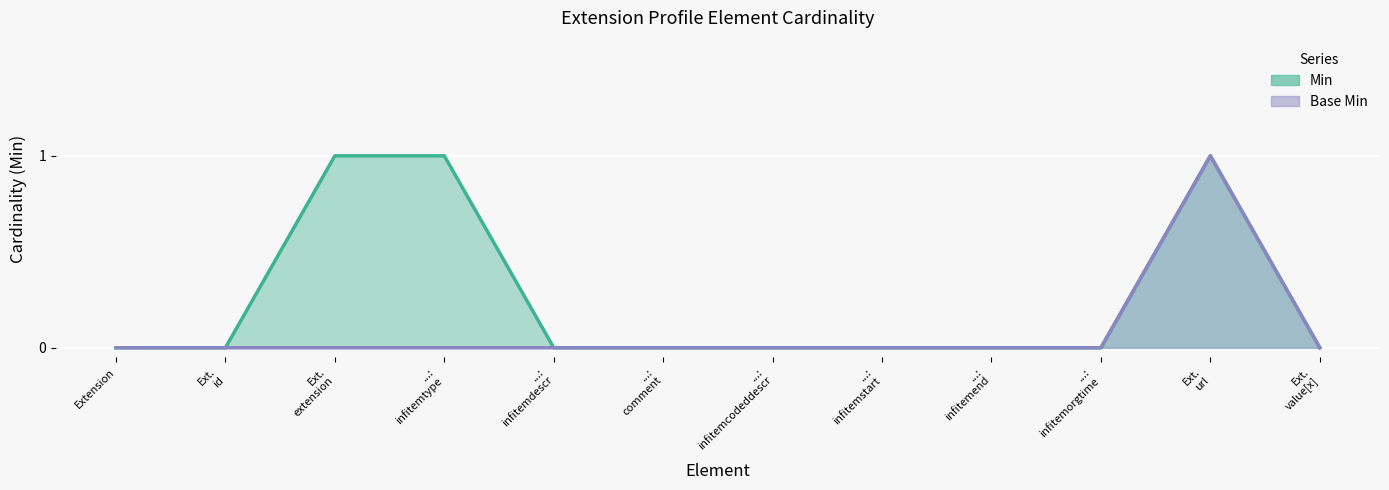

How many data points in Min are above 0?

3